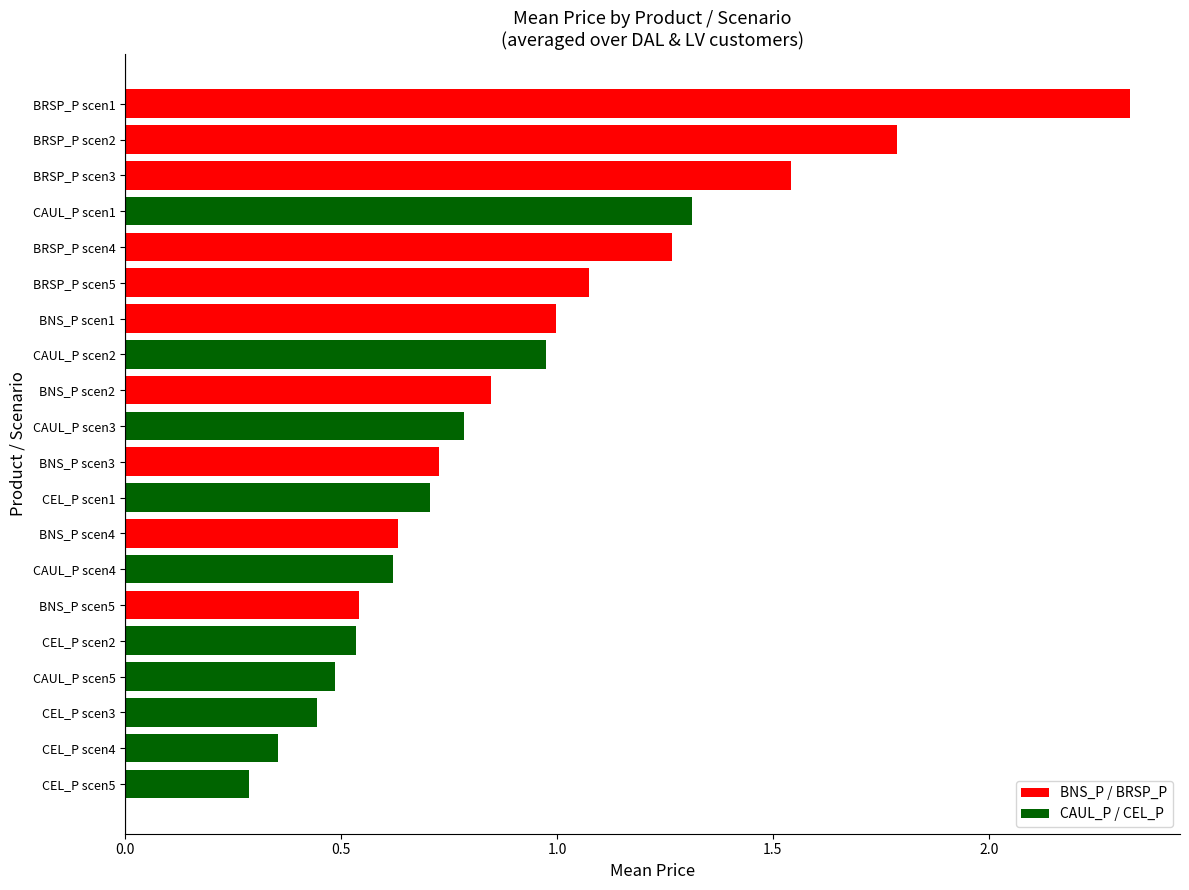

The chart shows a value of 0.2 at BNS_P scen4. True or false?

False